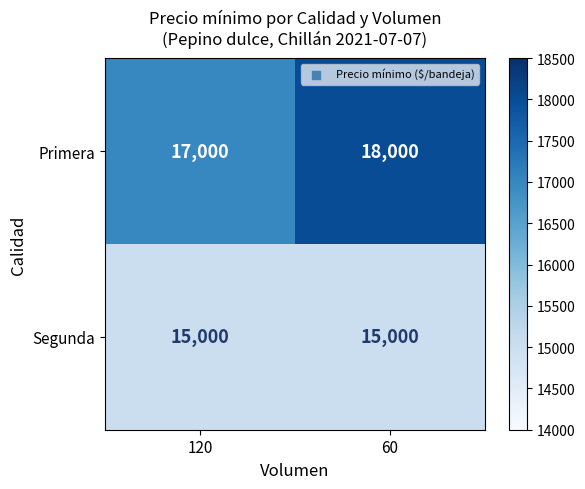

What is the lowest value of the Segunda series?

15000